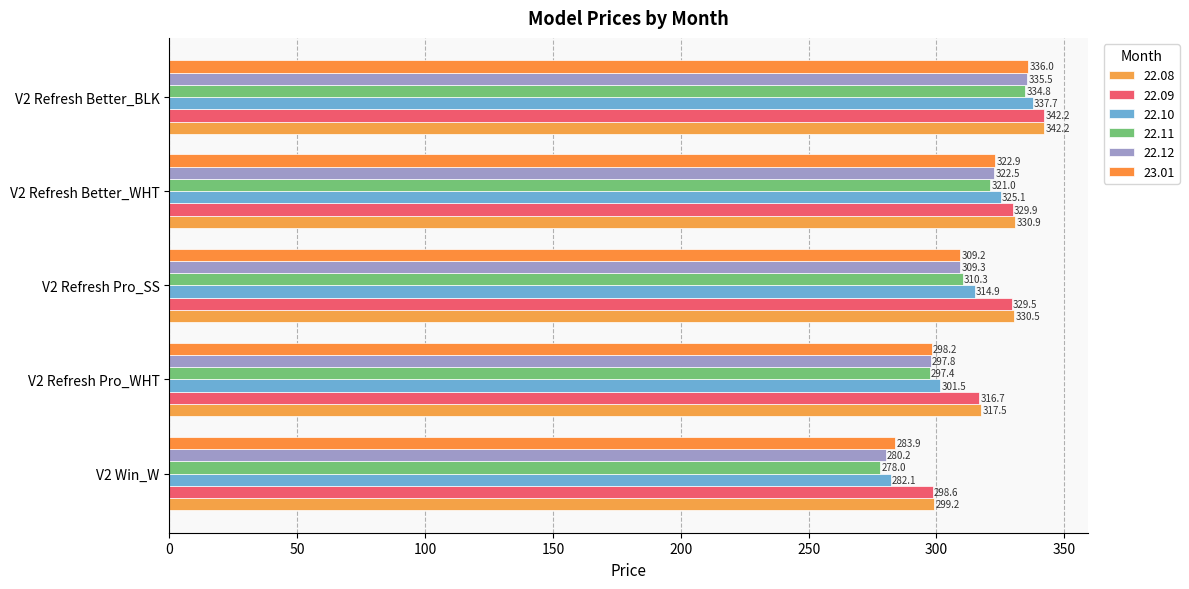

The 22.10 series shows 449.7 at V2 Refresh Pro_WHT. True or false?

False